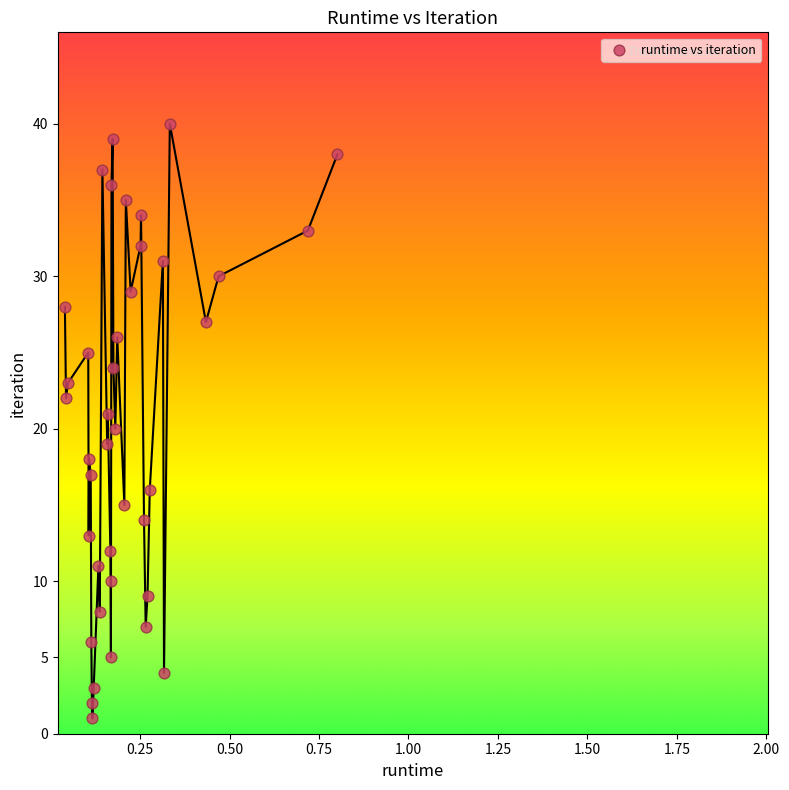

What is the range of Y values (max minus min)?

39